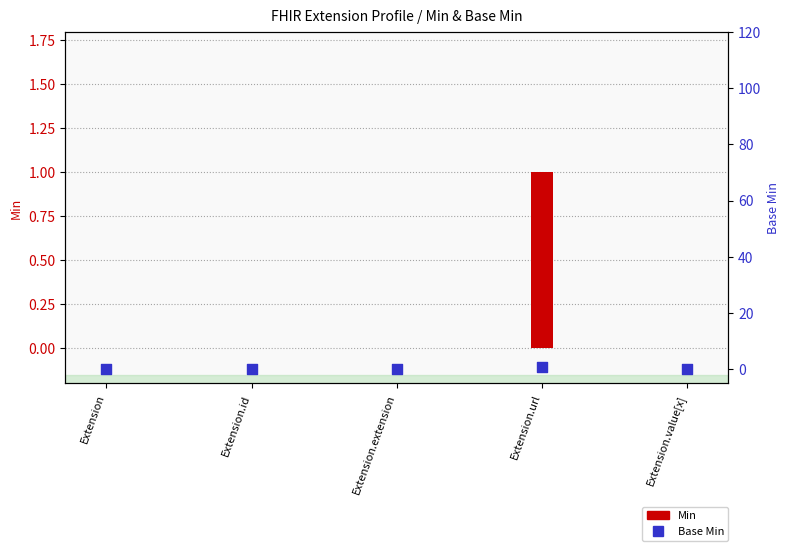

Is the value of Min at Extension greater than the value of Base Min at Extension.value[x]?

No